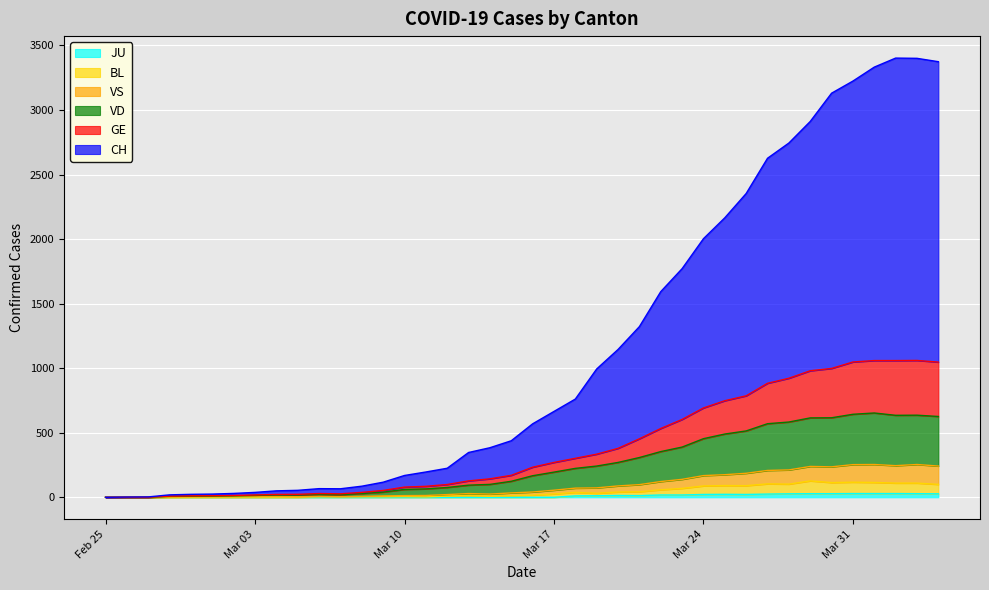

True or false: CH has more than 0 interior local peaks.

True